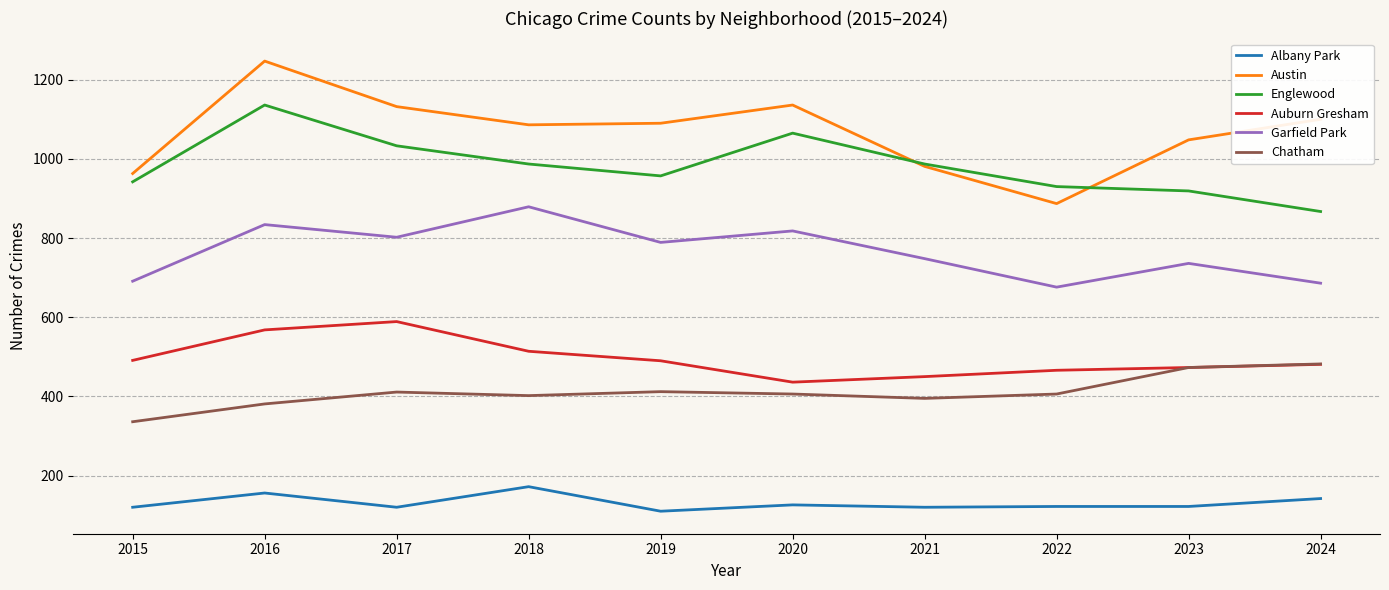

At which label does Chatham first exceed 406?

2017